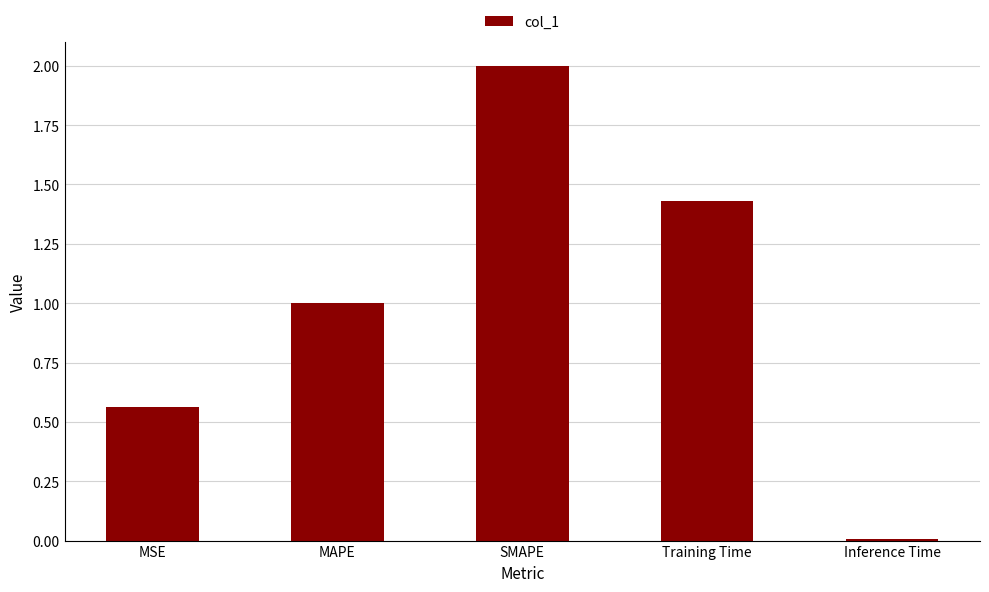

How many values are below 1?

2